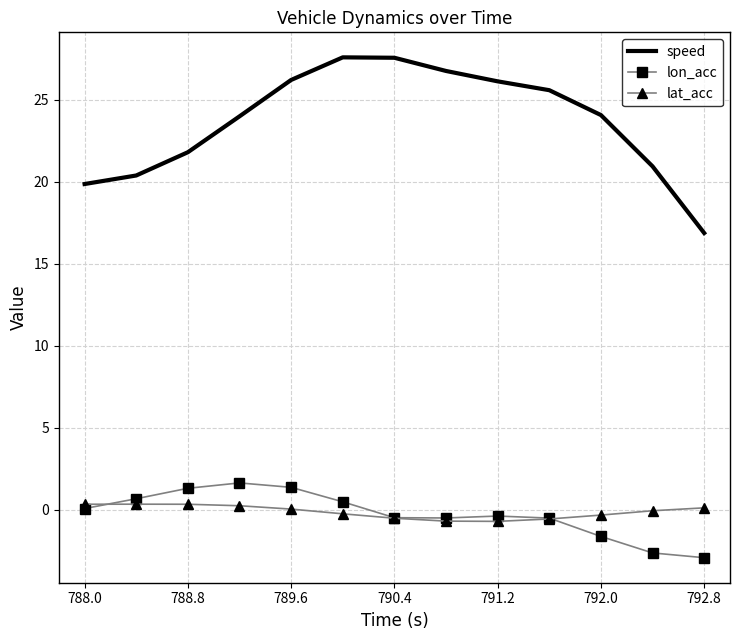

What is the maximum value shown in the chart?

27.6